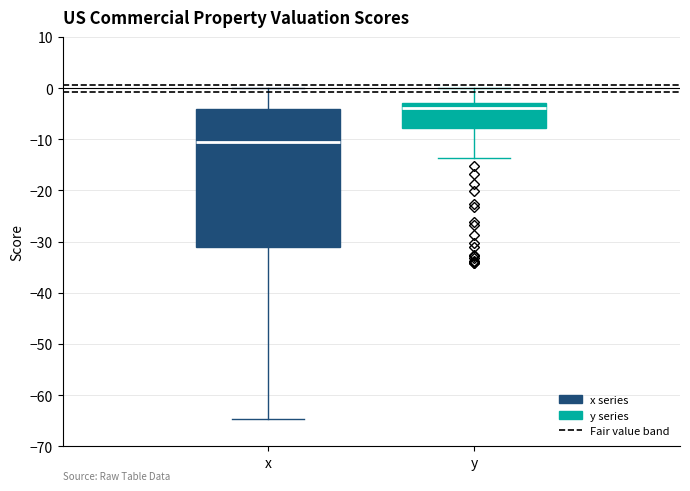

Which box's median line is the lowest?

x